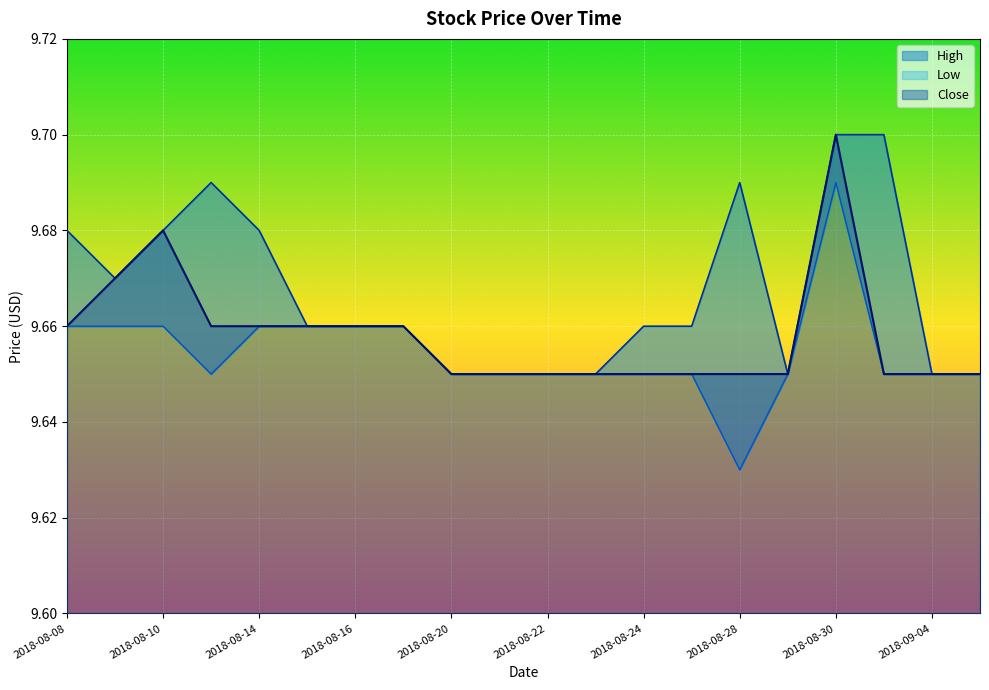

Reading left to right, transcribe all the data shown in this chart.

High: 2018-08-08=9.7	2018-08-09=9.7	2018-08-10=9.7	2018-08-13=9.7	2018-08-14=9.7	2018-08-15=9.7	2018-08-16=9.7	2018-08-17=9.7	2018-08-20=9.6	2018-08-21=9.6	2018-08-22=9.6	2018-08-23=9.6	2018-08-24=9.7	2018-08-27=9.7	2018-08-28=9.7	2018-08-29=9.6	2018-08-30=9.7	2018-08-31=9.7	2018-09-04=9.6	2018-09-05=9.6
Low: 2018-08-08=9.7	2018-08-09=9.7	2018-08-10=9.7	2018-08-13=9.6	2018-08-14=9.7	2018-08-15=9.7	2018-08-16=9.7	2018-08-17=9.7	2018-08-20=9.6	2018-08-21=9.6	2018-08-22=9.6	2018-08-23=9.6	2018-08-24=9.6	2018-08-27=9.6	2018-08-28=9.6	2018-08-29=9.6	2018-08-30=9.7	2018-08-31=9.6	2018-09-04=9.6	2018-09-05=9.6
Close: 2018-08-08=9.7	2018-08-09=9.7	2018-08-10=9.7	2018-08-13=9.7	2018-08-14=9.7	2018-08-15=9.7	2018-08-16=9.7	2018-08-17=9.7	2018-08-20=9.6	2018-08-21=9.6	2018-08-22=9.6	2018-08-23=9.6	2018-08-24=9.6	2018-08-27=9.6	2018-08-28=9.6	2018-08-29=9.6	2018-08-30=9.7	2018-08-31=9.6	2018-09-04=9.6	2018-09-05=9.6